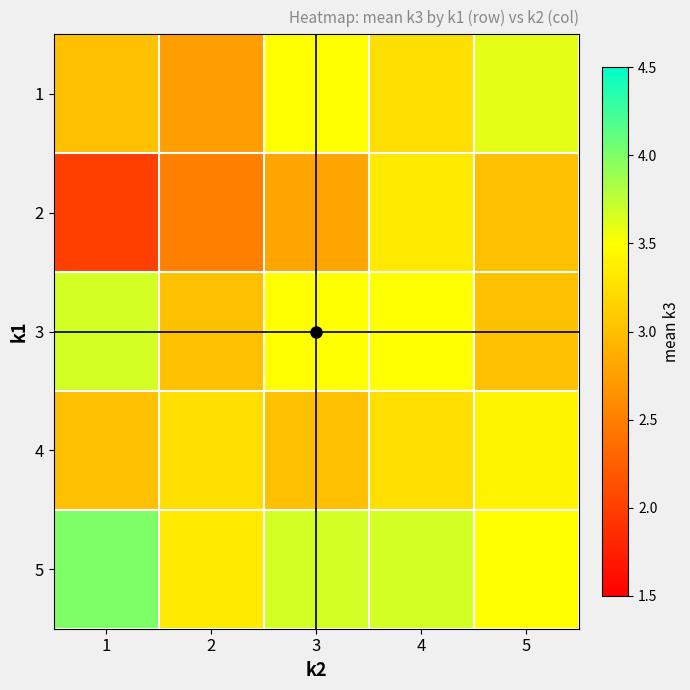

What is the spread (max minus min) of values at 4?

0.4